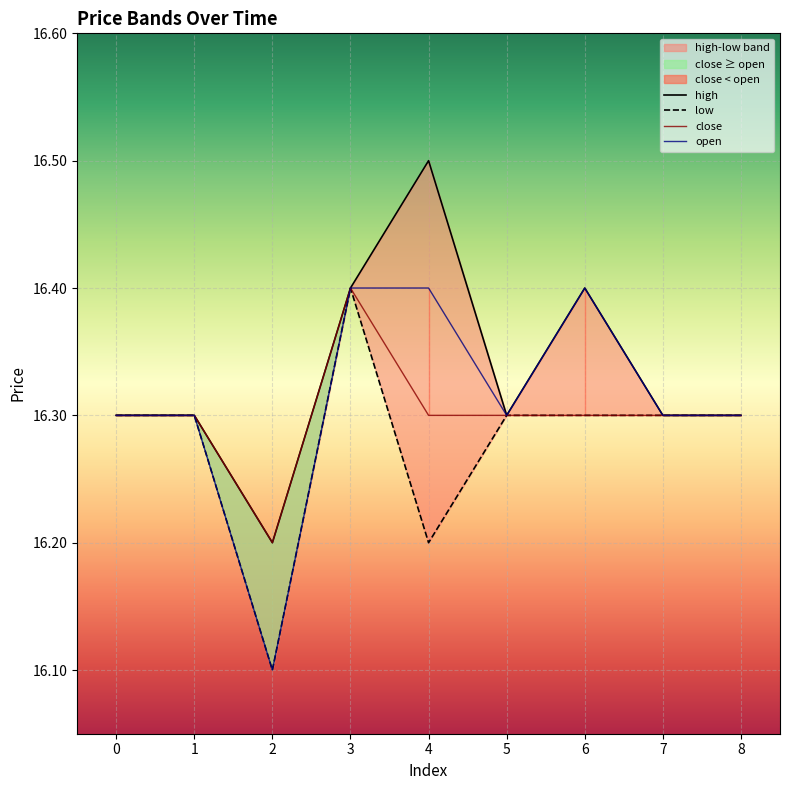

What is the difference between the second highest and second lowest values in the high series?

0.1